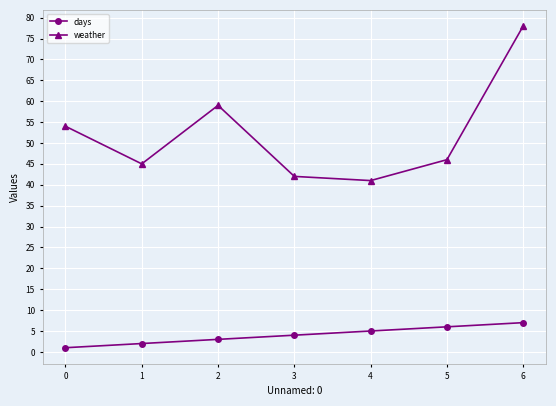

Reading right to left, what are all the values shown in this chart?

days: 6=7	5=6	4=5	3=4	2=3	1=2	0=1
weather: 6=78	5=46	4=41	3=42	2=59	1=45	0=54